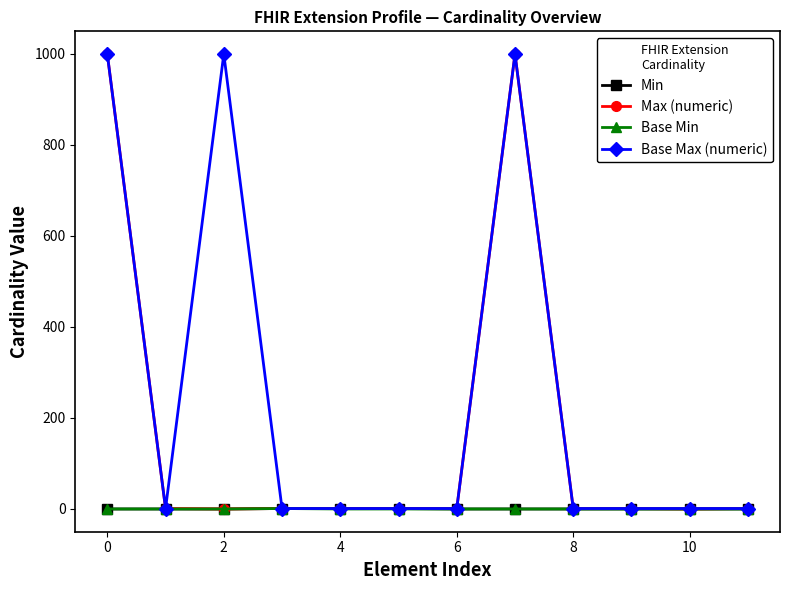

What is the sum of all Max (numeric) values?

2006